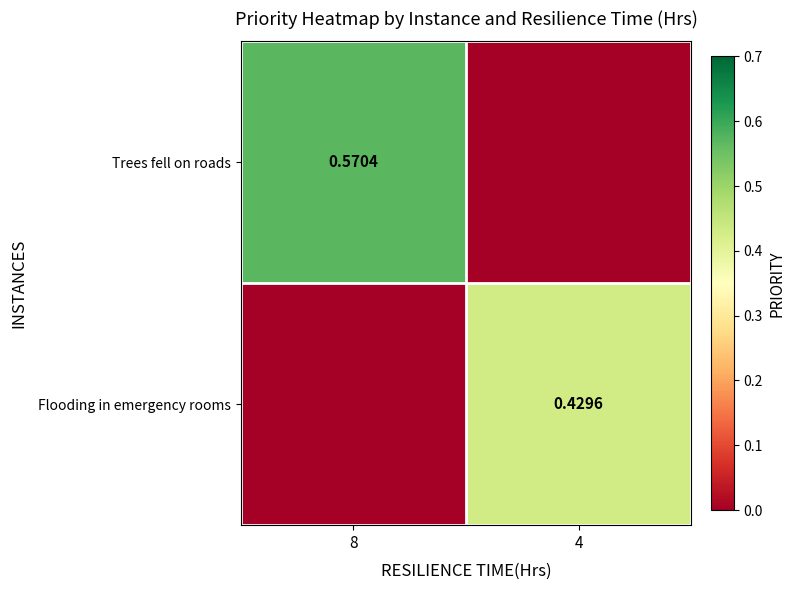

At which category is the sum across all series the highest?

8